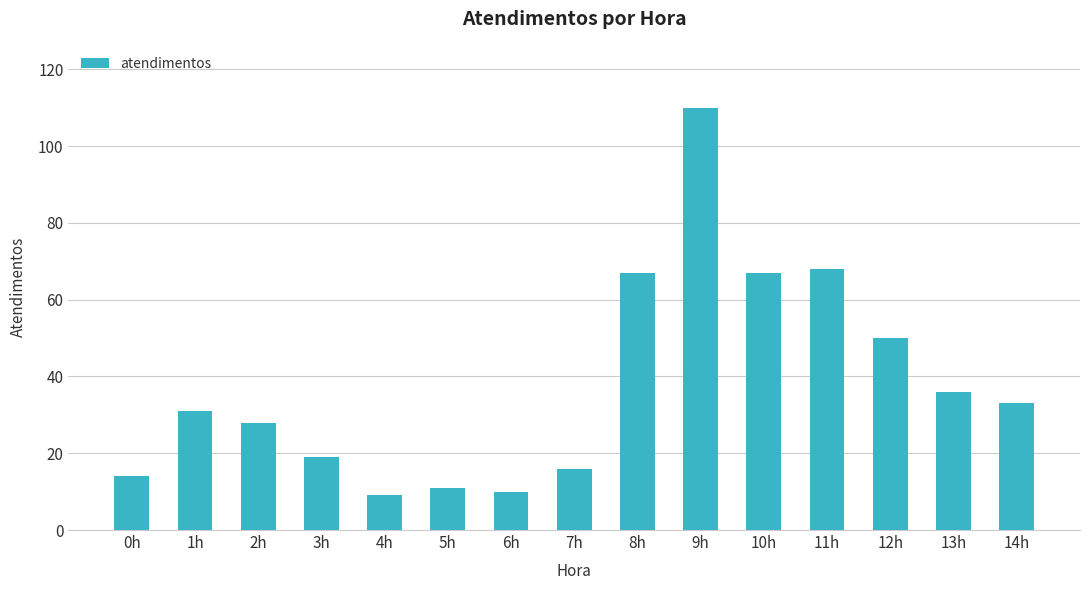

What is the label of the 10th bar from the left?

9h